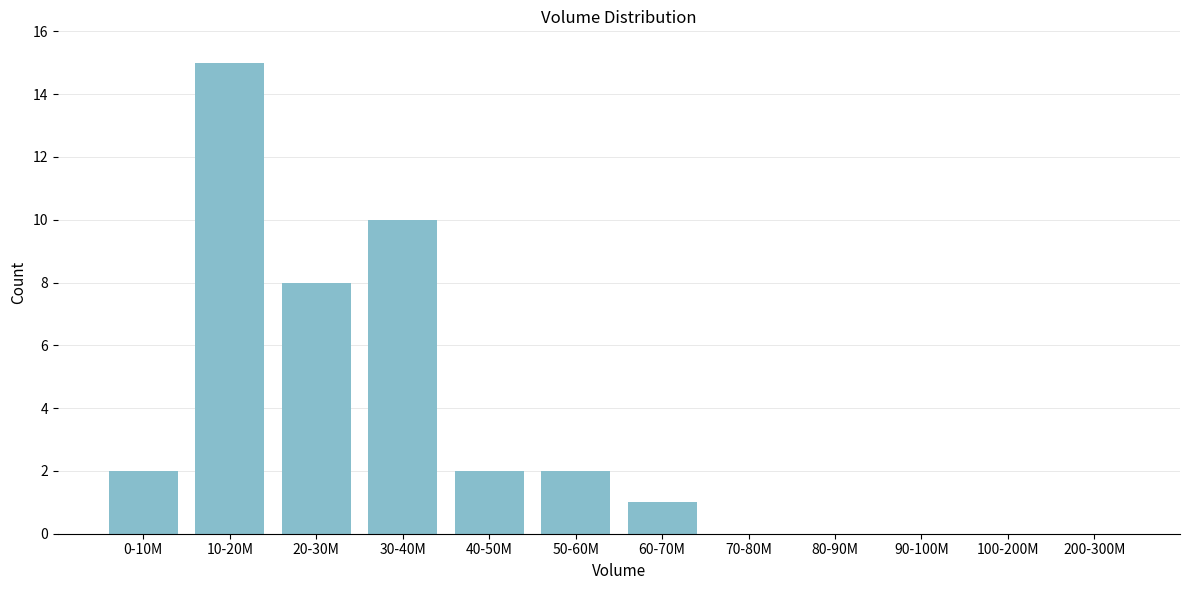

Reading right to left, what are all the values shown in this chart?

200-300M=0	100-200M=0	90-100M=0	80-90M=0	70-80M=0	60-70M=1	50-60M=2	40-50M=2	30-40M=10	20-30M=8	10-20M=15	0-10M=2